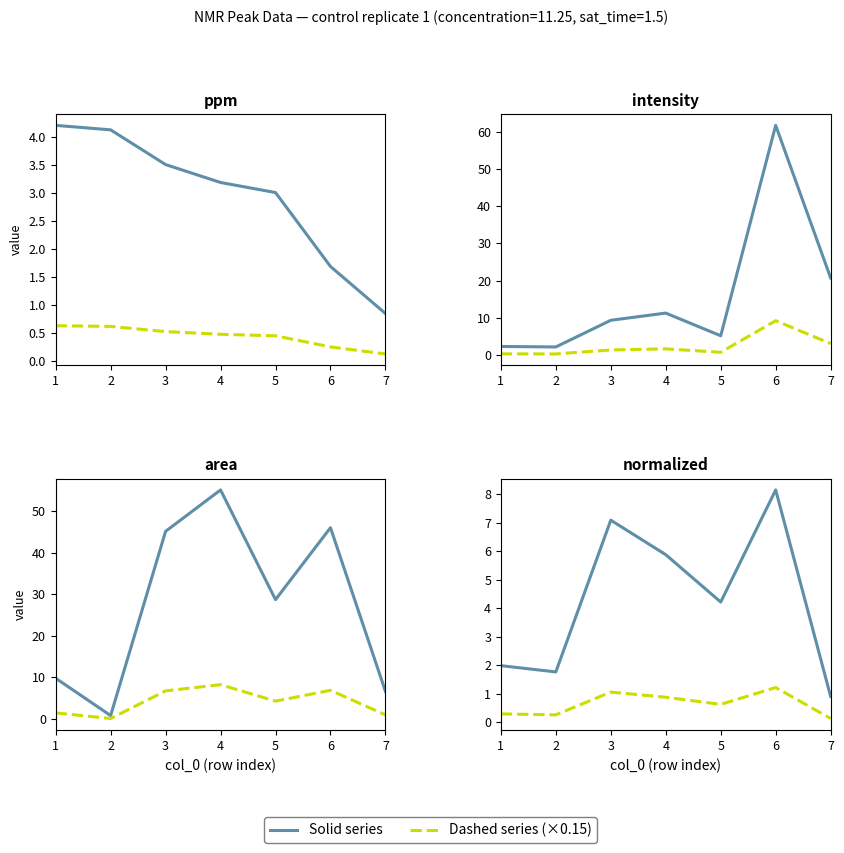

Where is the first local maximum for Solid?

3